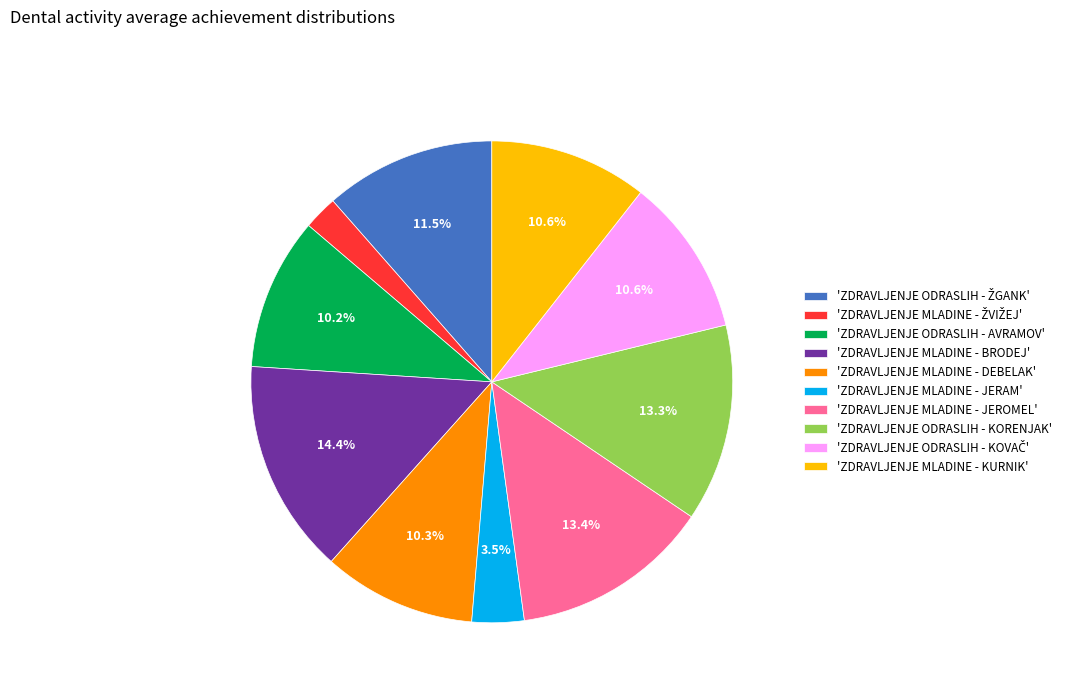

Between 'ZDRAVLJENJE MLADINE - JERAM' and 'ZDRAVLJENJE MLADINE - KURNIK', which is larger?

'ZDRAVLJENJE MLADINE - KURNIK'